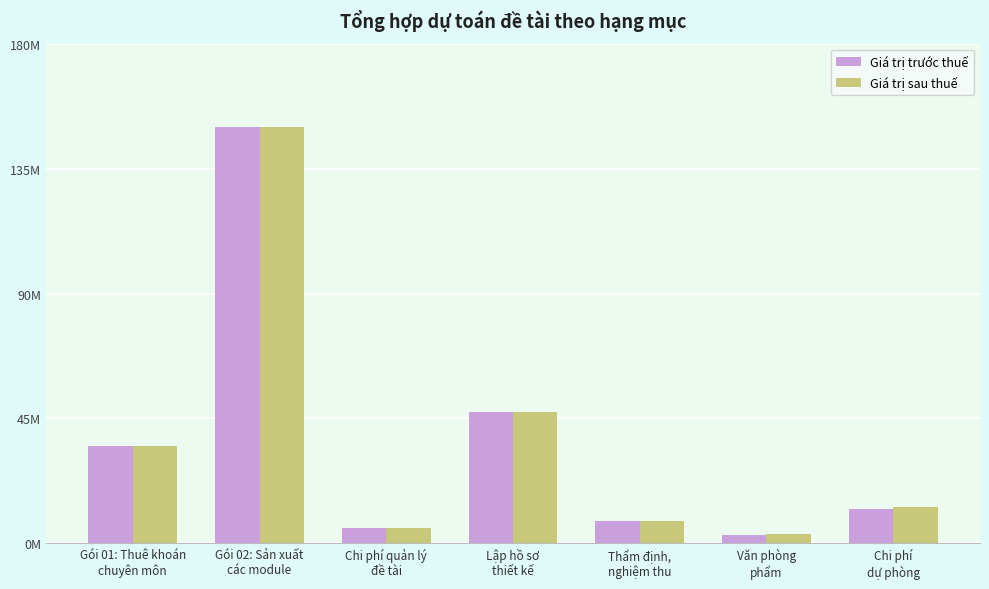

Does the chart contain any negative values?

No